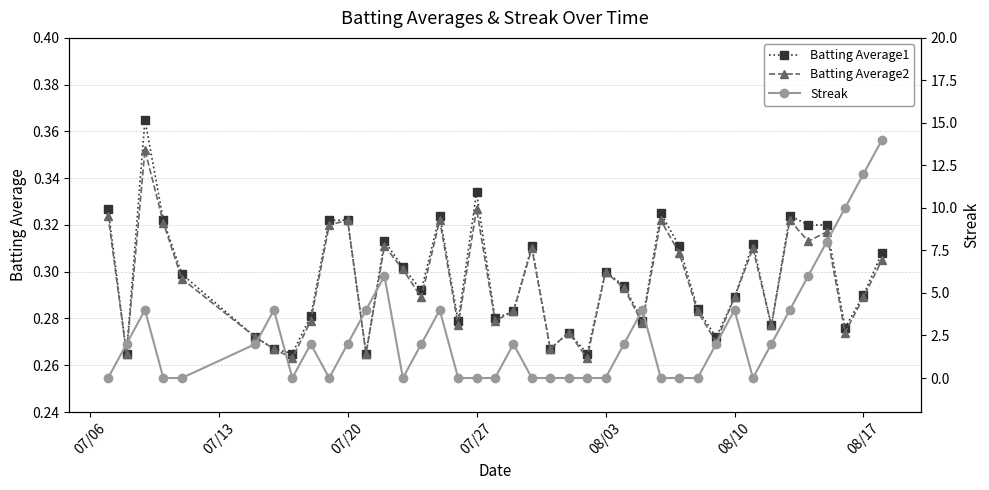

True or false: Batting Average2 has more than 0 interior local peaks.

True